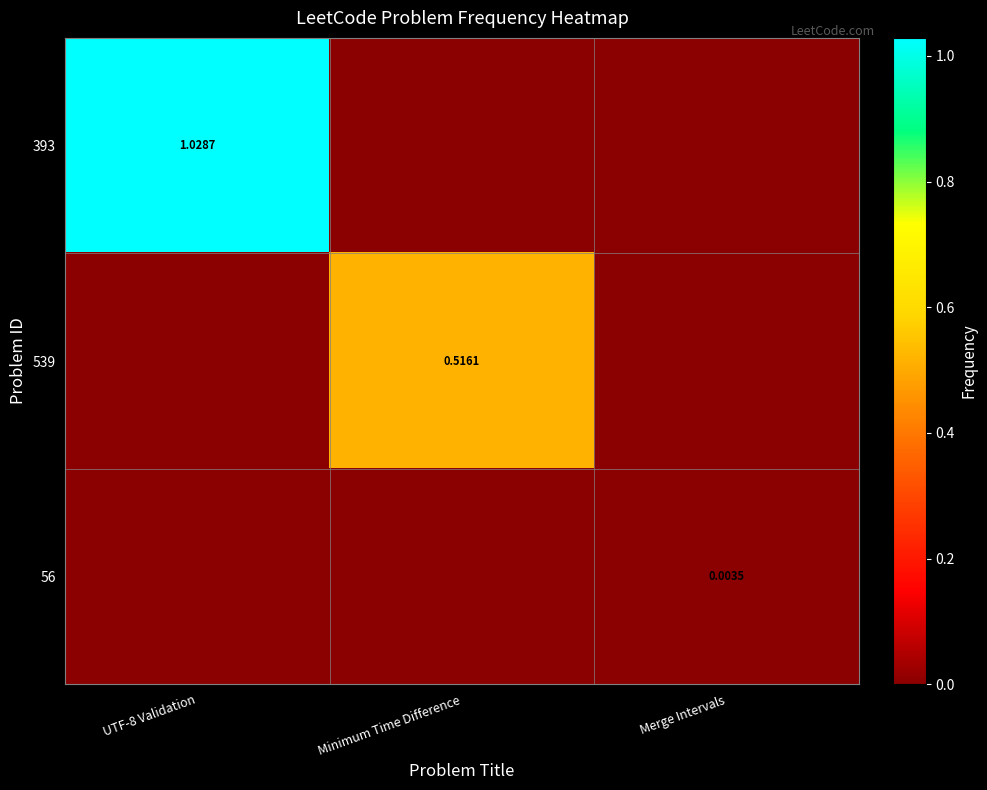

Count the 56 values in the range 0 to 1.

3